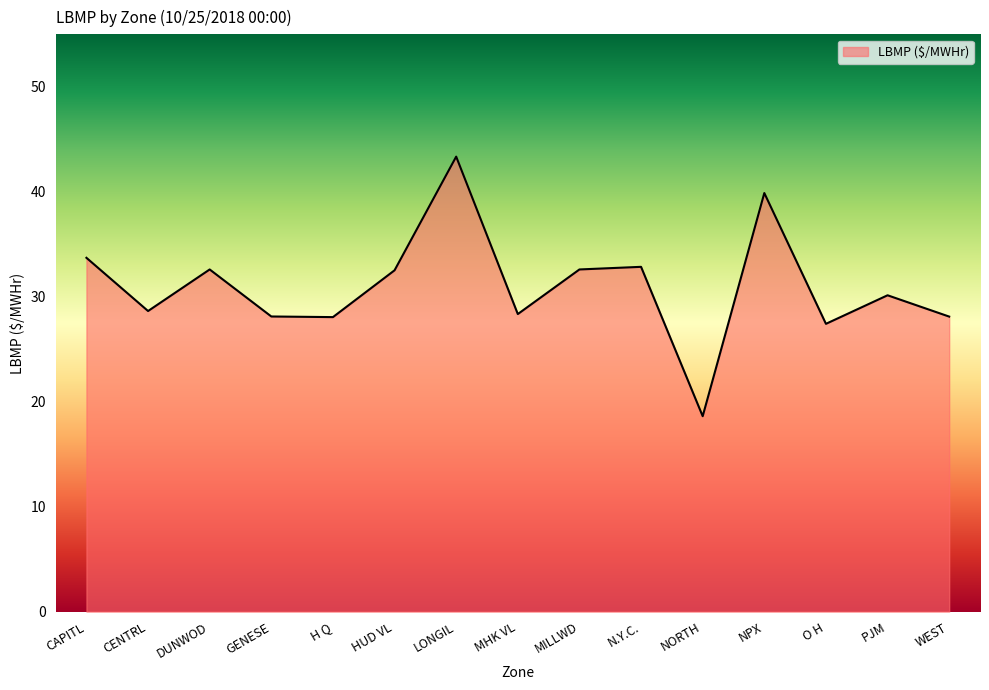

Read the value at WEST.

28.1